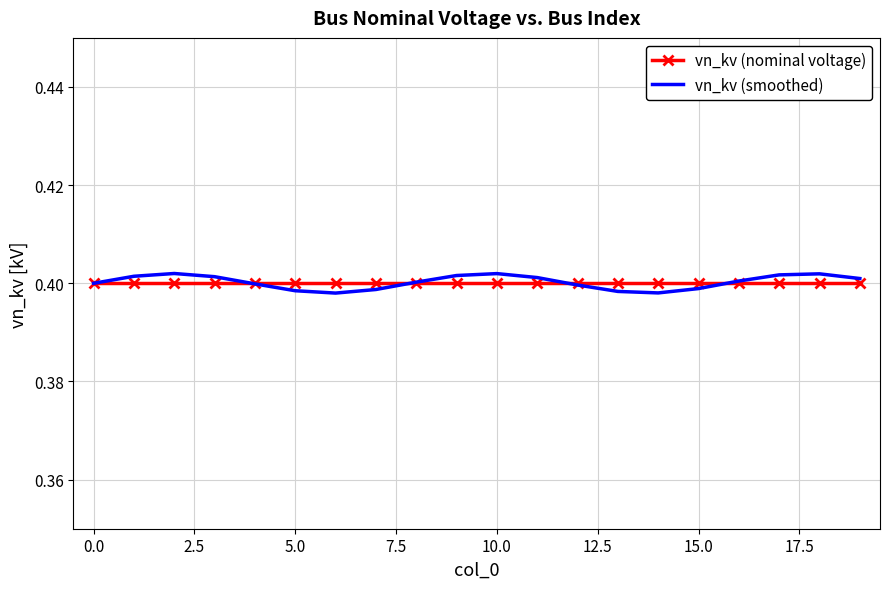

What are all the series names shown in the legend?

vn_kv (nominal voltage), vn_kv (smoothed)